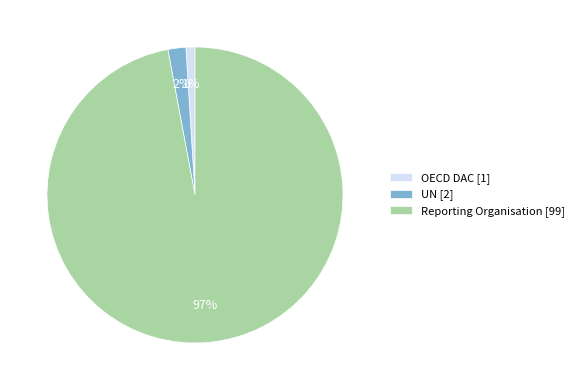

What is the majority slice?

Reporting Organisation